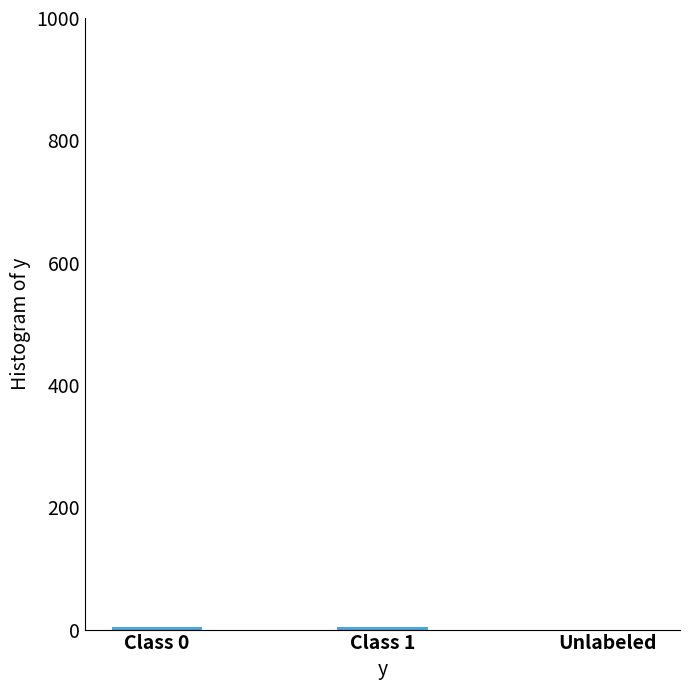

The chart shows a value of 5 at Class 0. True or false?

True